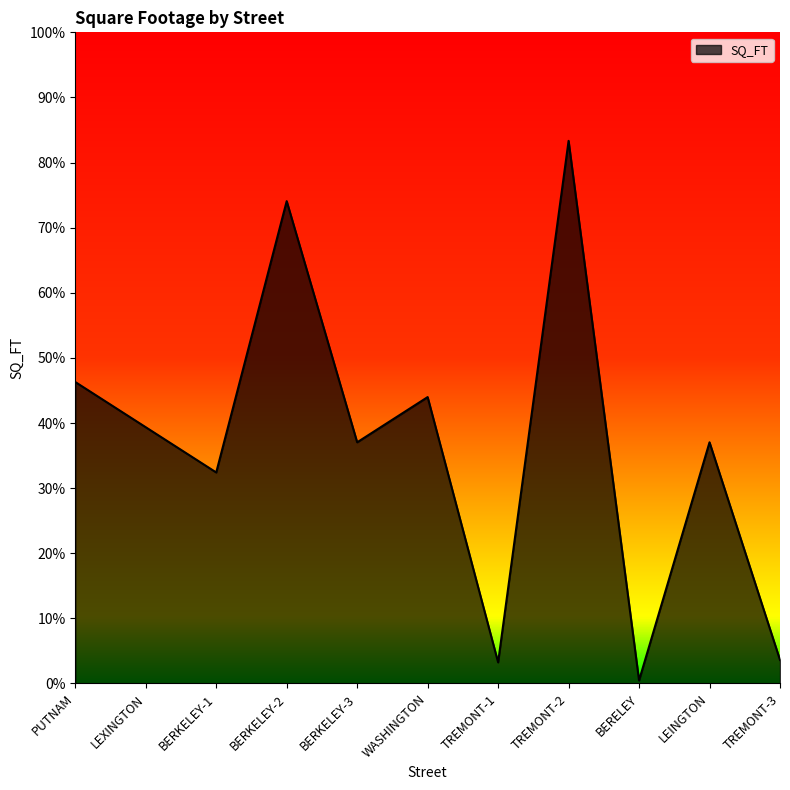

What is the label of the 6th point from the right?

WASHINGTON